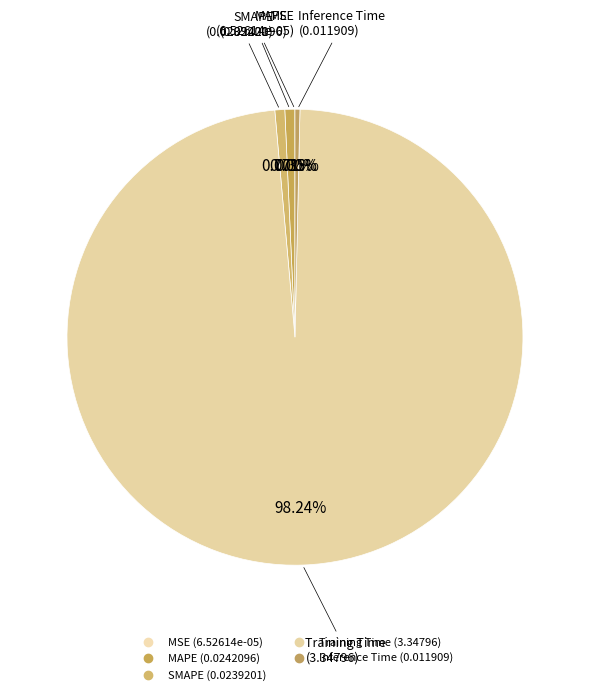

What percentage do Inference Time and MSE together represent?

0.4%